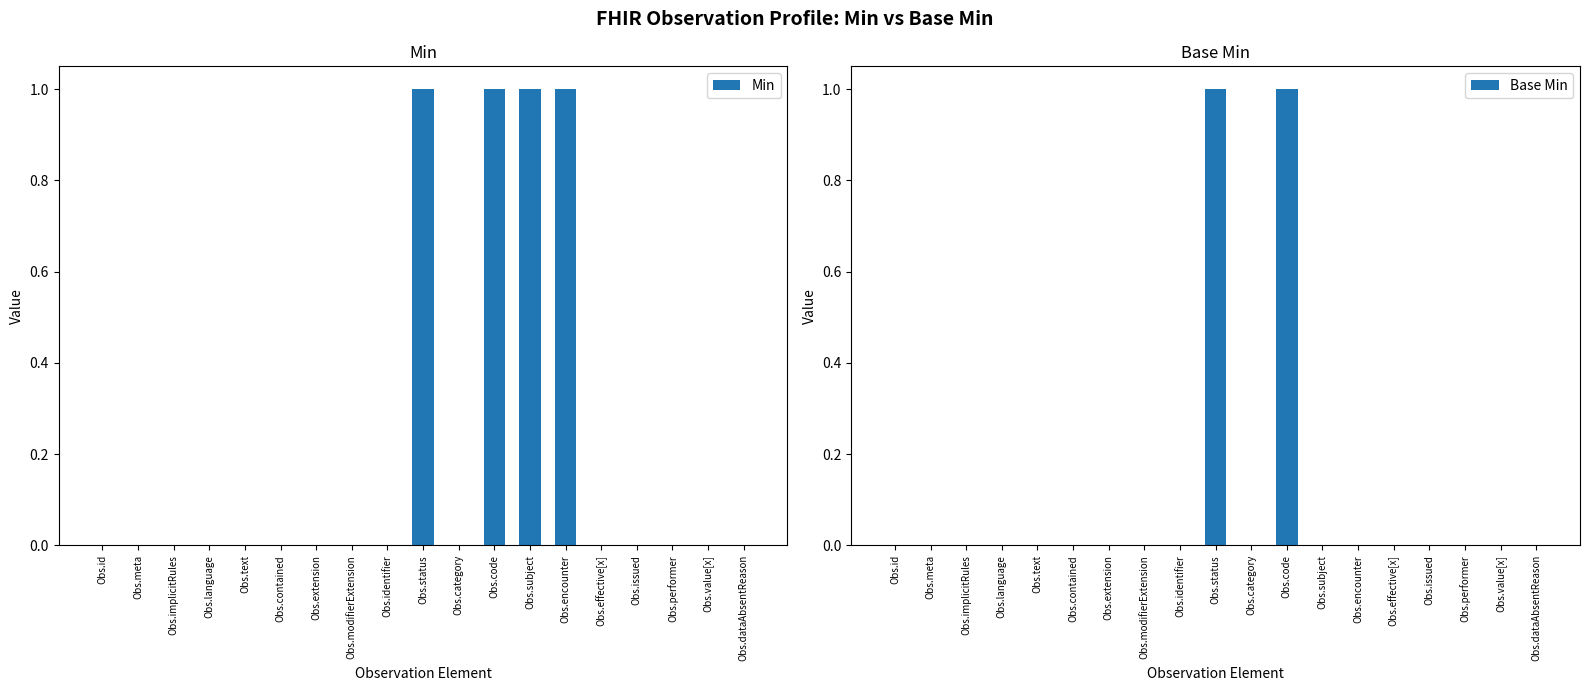

Which series has the largest total across all categories?

Min